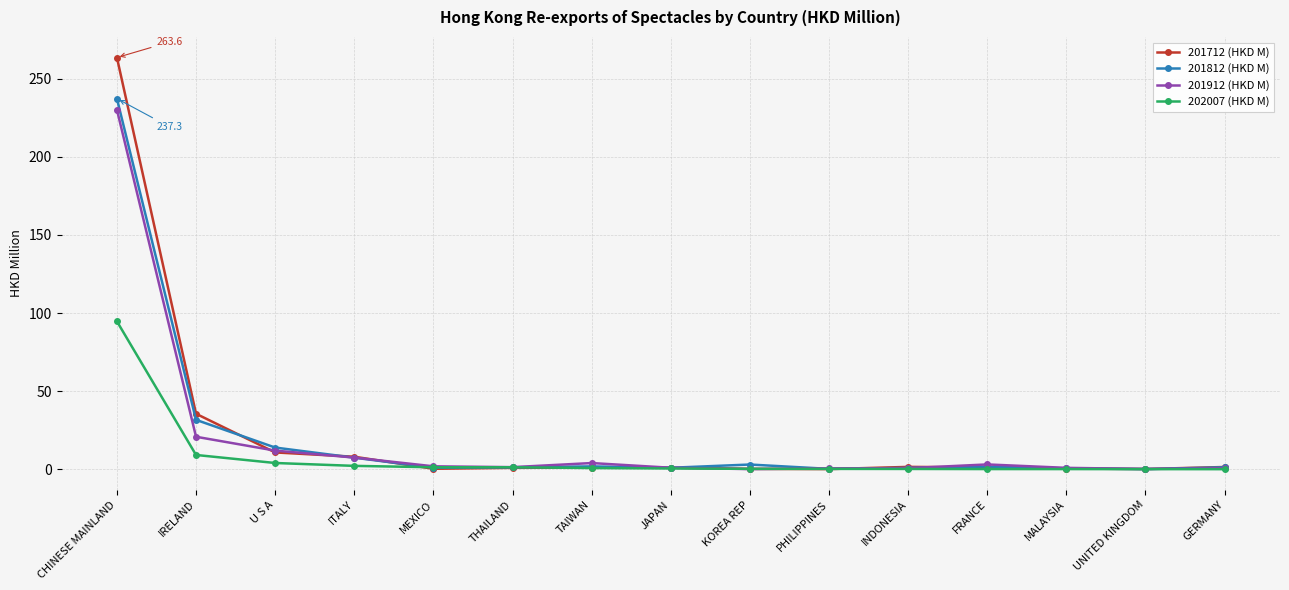

What is the difference between the second highest and second lowest values in the 201812 (HKD M) series?

31.4